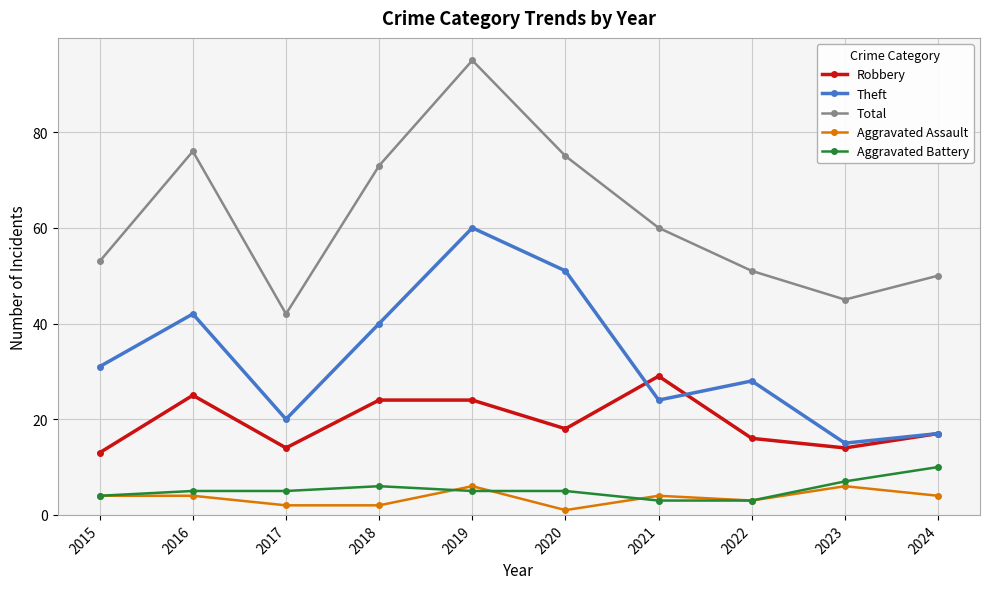

Reading left to right, extract all data points from this chart.

Robbery: 2015=13	2016=25	2017=14	2018=24	2019=24	2020=18	2021=29	2022=16	2023=14	2024=17
Theft: 2015=31	2016=42	2017=20	2018=40	2019=60	2020=51	2021=24	2022=28	2023=15	2024=17
Total: 2015=53	2016=76	2017=42	2018=73	2019=95	2020=75	2021=60	2022=51	2023=45	2024=50
Aggravated Assault: 2015=4	2016=4	2017=2	2018=2	2019=6	2020=1	2021=4	2022=3	2023=6	2024=4
Aggravated Battery: 2015=4	2016=5	2017=5	2018=6	2019=5	2020=5	2021=3	2022=3	2023=7	2024=10